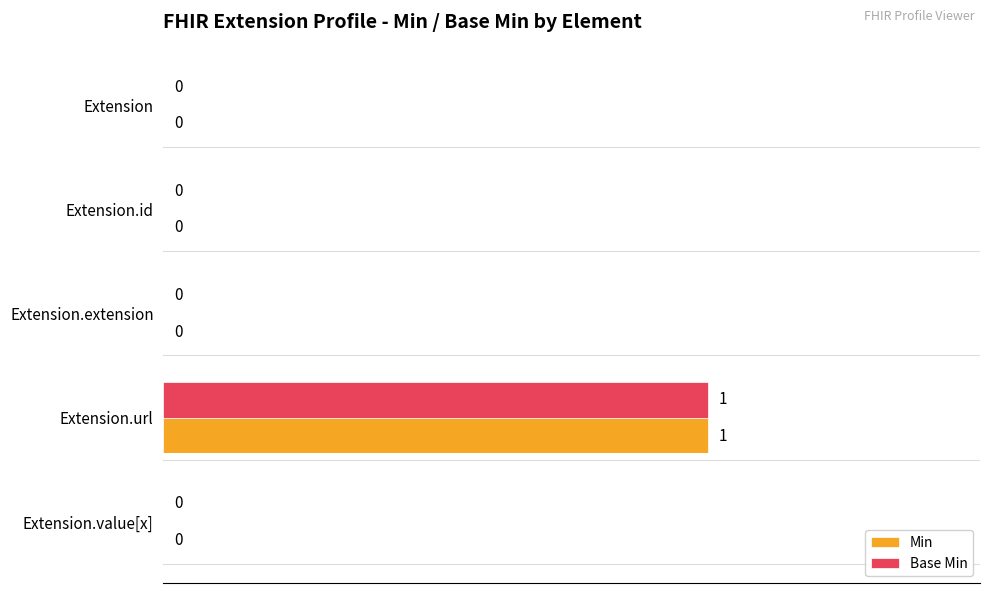

How many Min values are between 0 and 1?

5